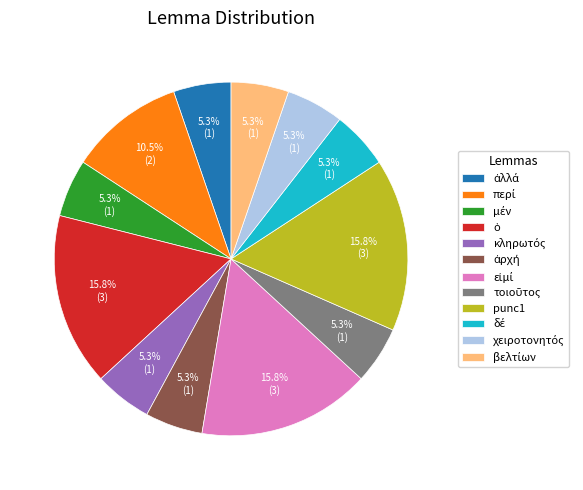

Does any single category account for the majority?

No